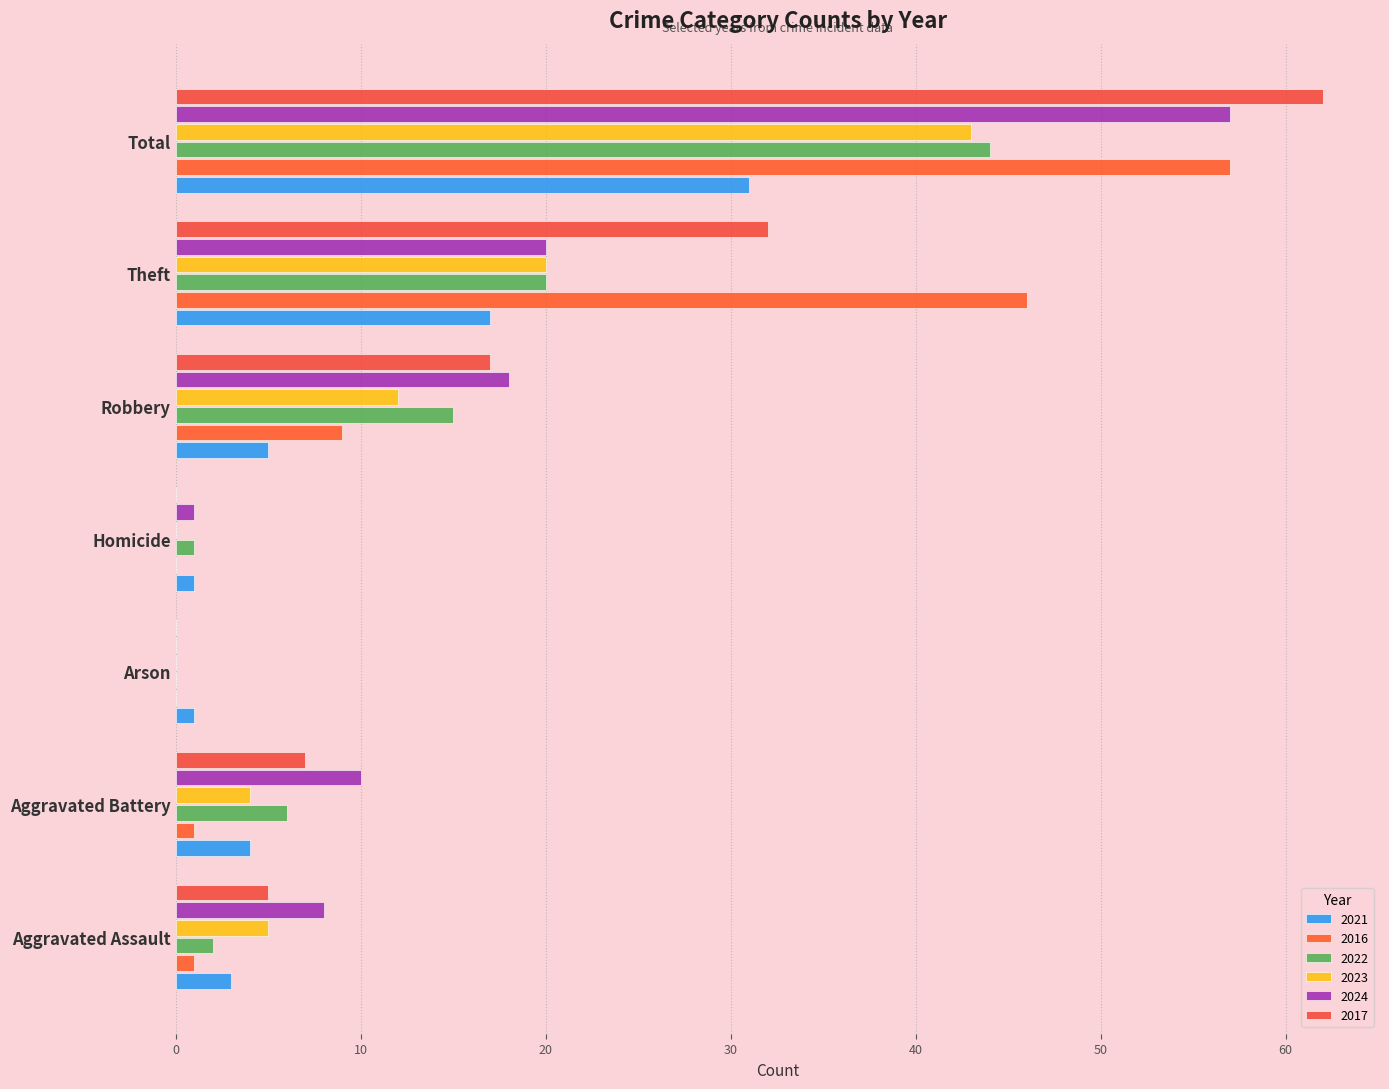

The 2021 series shows 4 at Aggravated Battery. True or false?

True